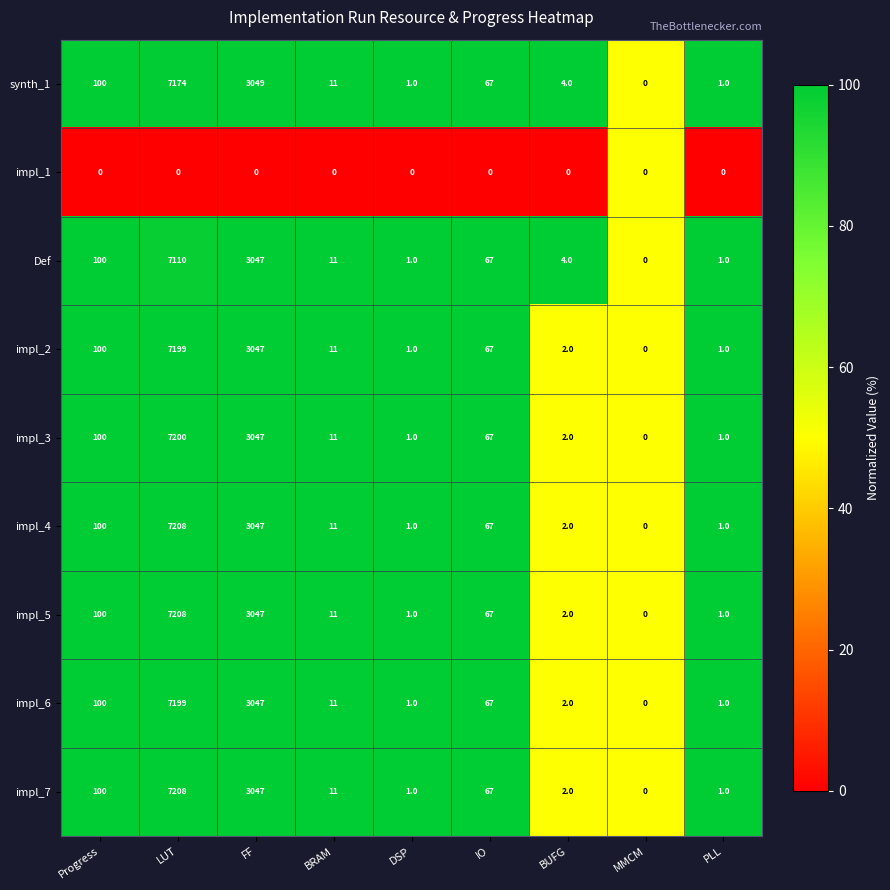

What is the difference between the impl_7 values at MMCM and Progress?

100